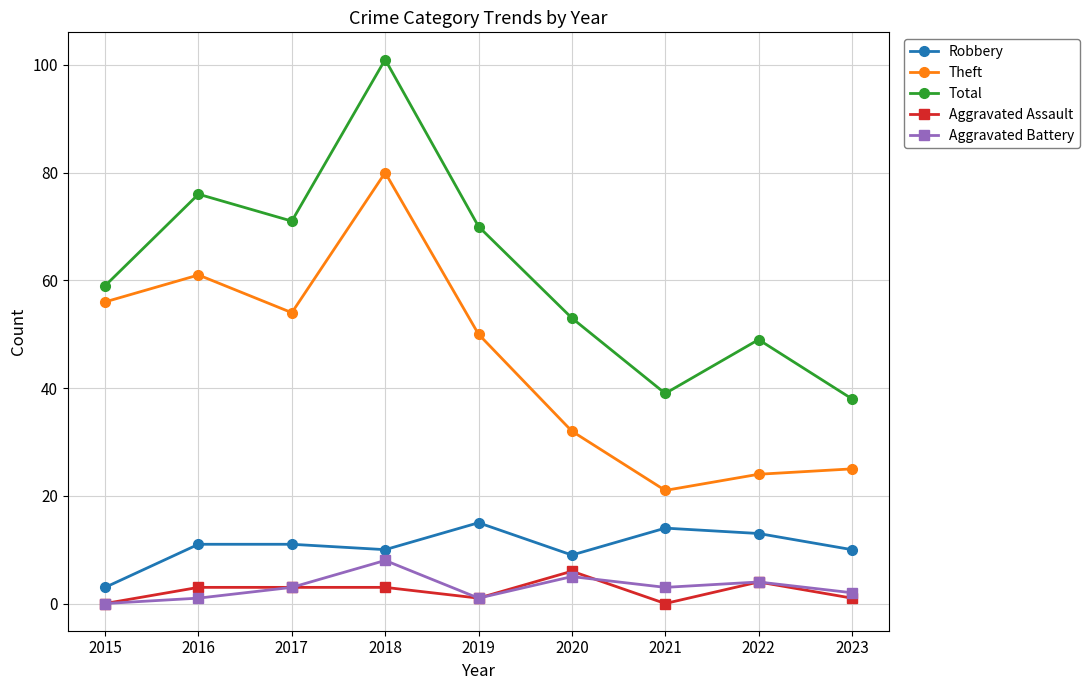

Reading left to right, what are all the values shown in this chart?

Robbery: 3	11	11	10	15	9	14	13	10
Theft: 56	61	54	80	50	32	21	24	25
Total: 59	76	71	101	70	53	39	49	38
Aggravated Assault: 0	3	3	3	1	6	0	4	1
Aggravated Battery: 0	1	3	8	1	5	3	4	2